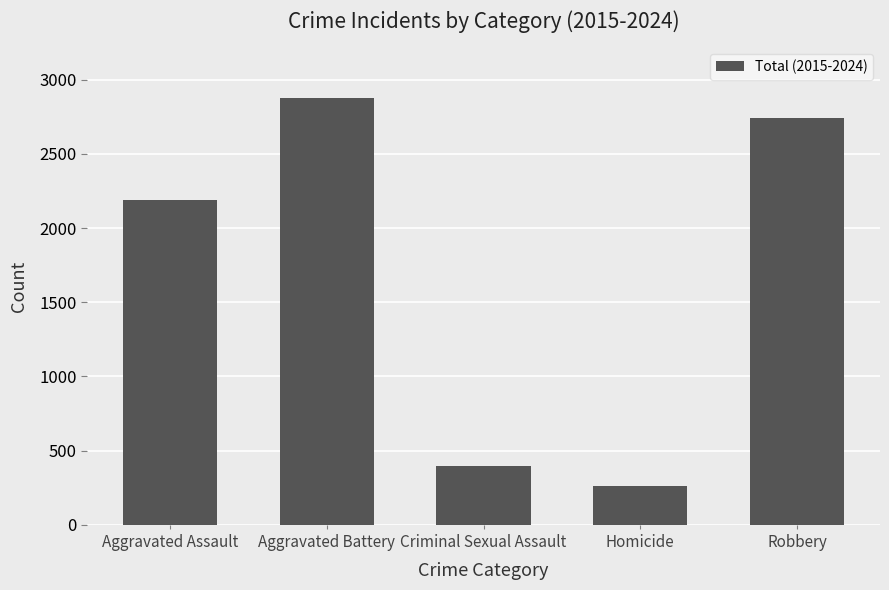

List the labels in order of value, largest first.

Aggravated Battery, Robbery, Aggravated Assault, Criminal Sexual Assault, Homicide